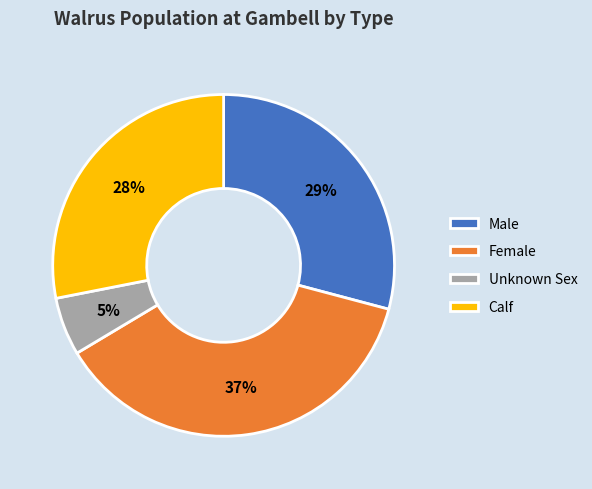

To the nearest percent, what is the difference between the largest and smallest slice percentages?

32%